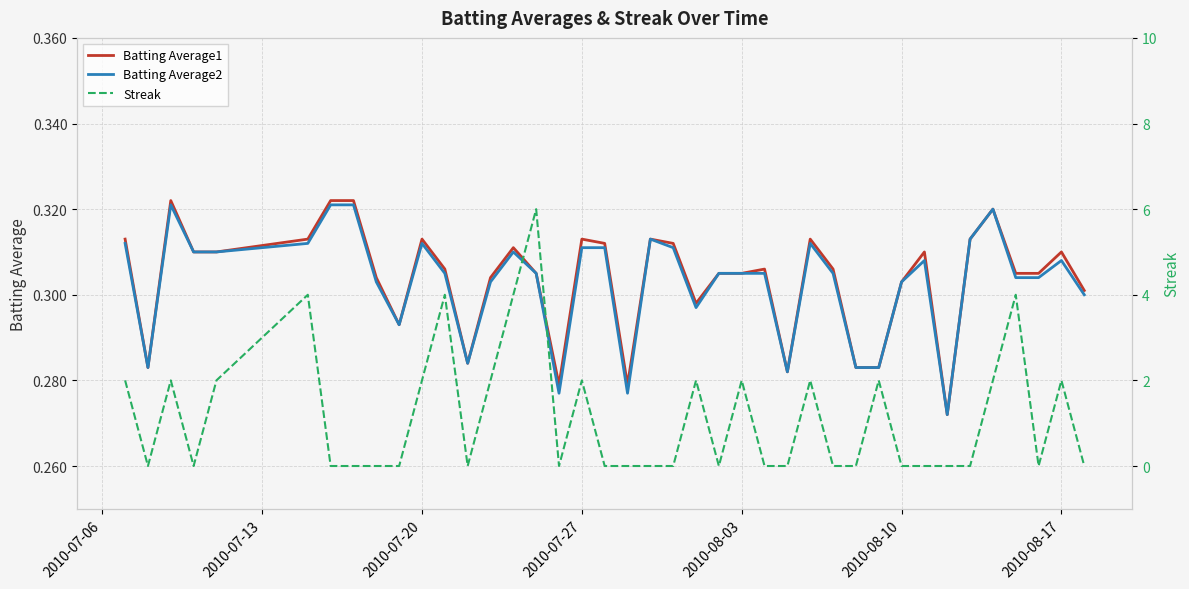

The Batting Average2 series shows 0.4 at 2010-08-03. True or false?

False